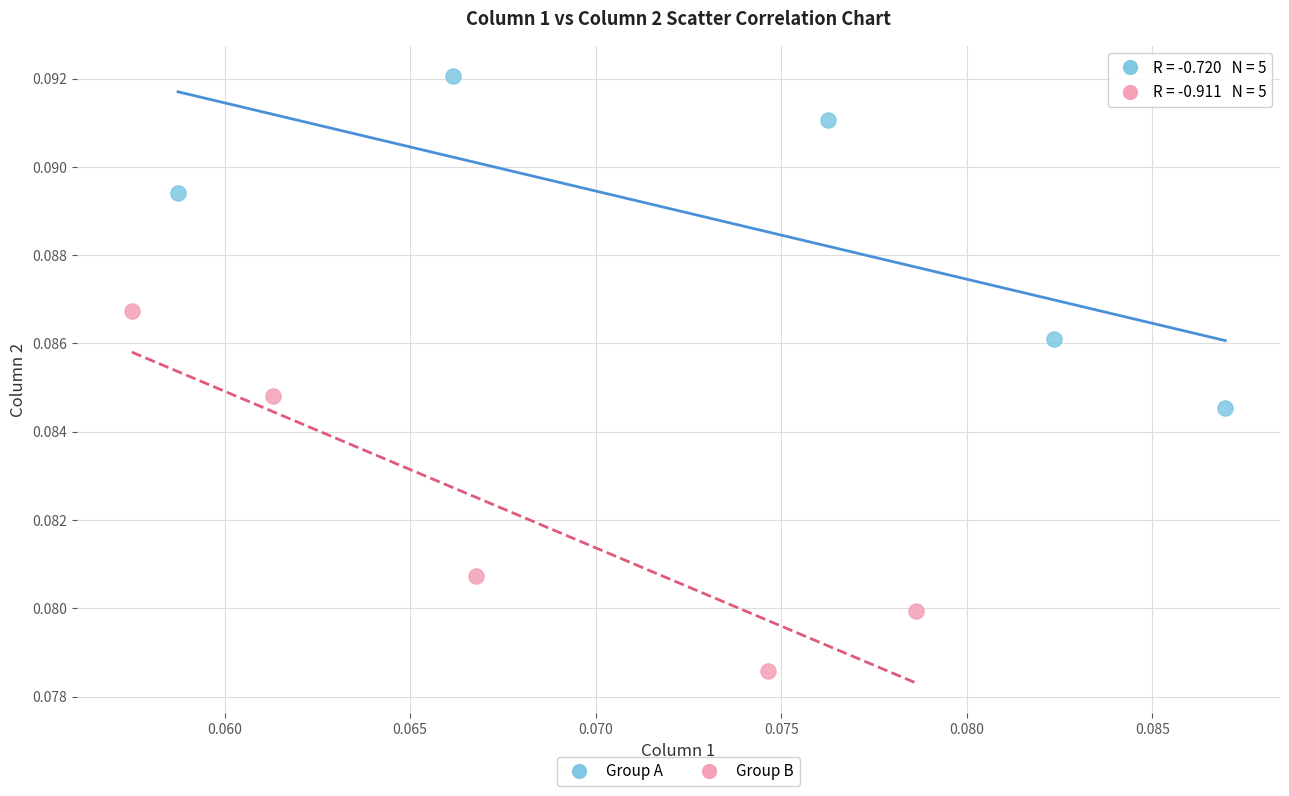

Which series contains the lowest Y value?

Group B